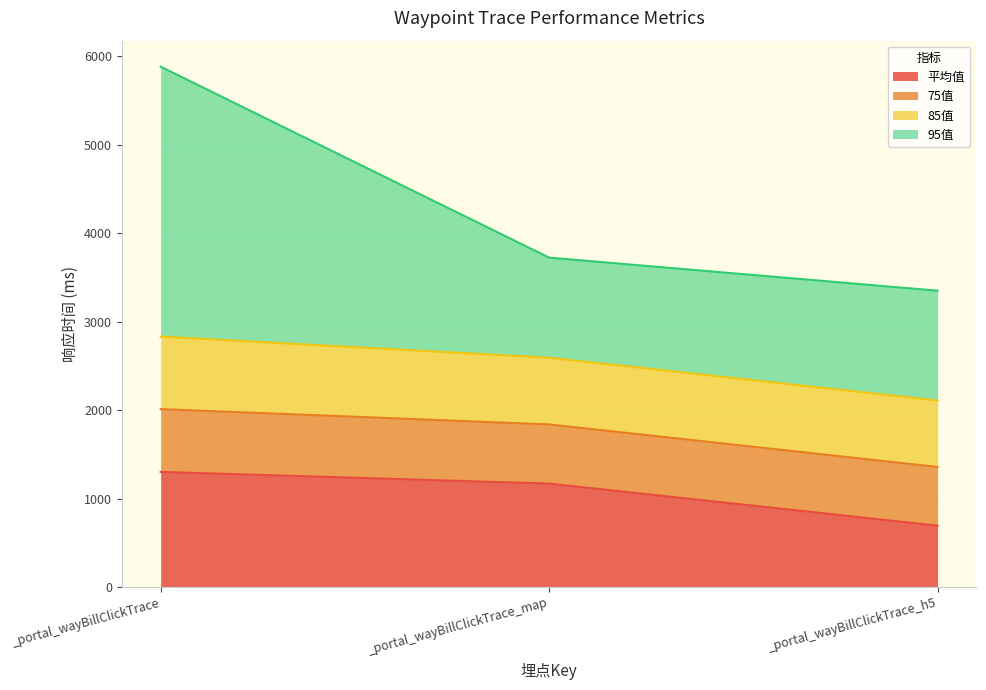

What is the maximum value for 平均值?

1302.5